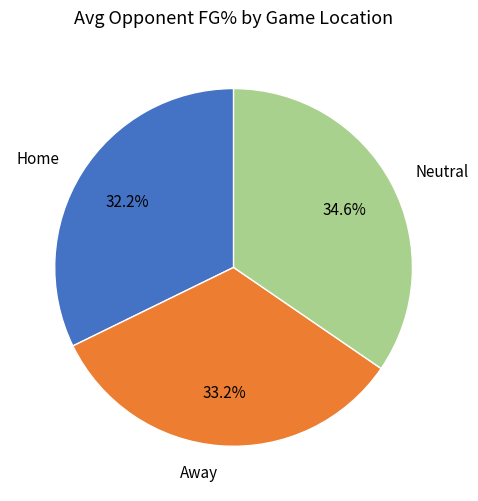

Is Away the majority of the pie?

No